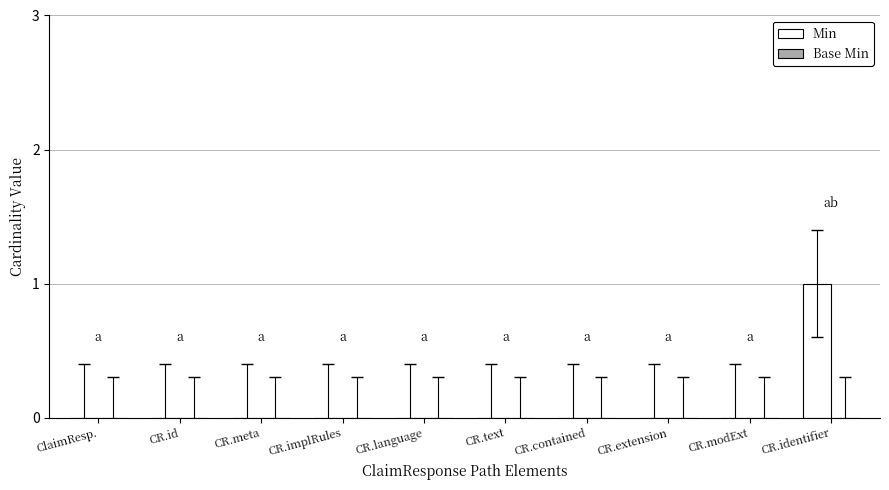

At which category does the chart reach its peak across all series?

CR.identifier